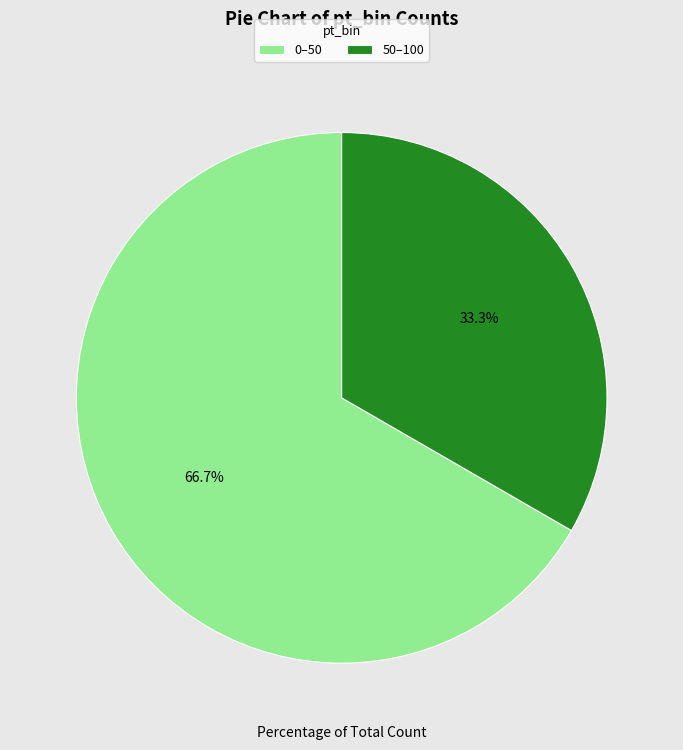

How much of the chart is everything except 50–100?

66.7%